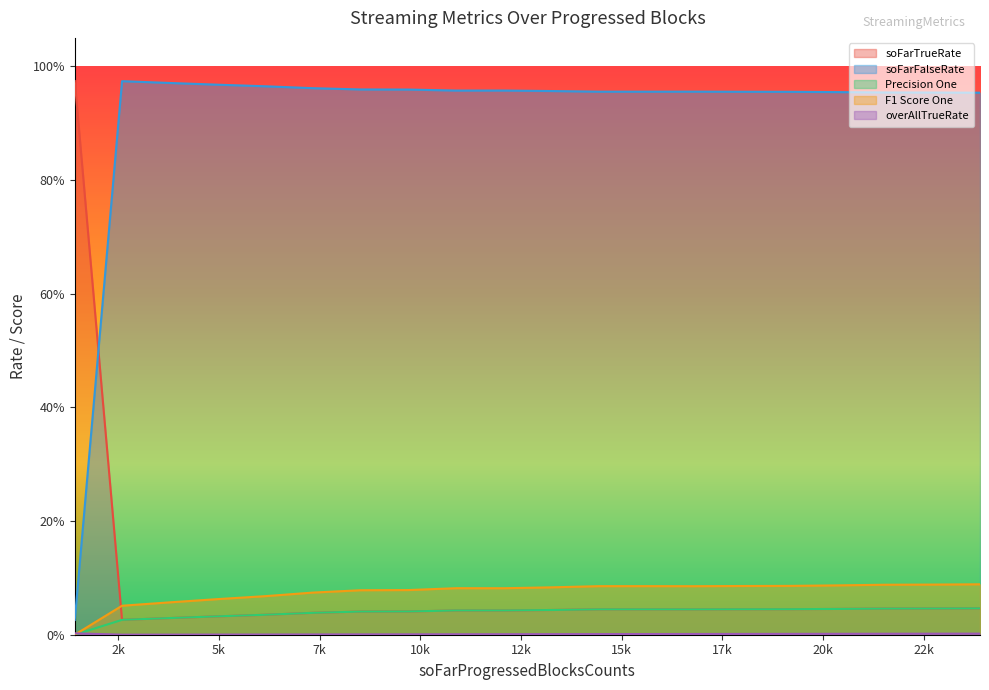

Rank the categories by overAllTrueRate value from lowest to highest.

2598, 3785, 4977, 6151, 7329, 8520, 9707, 10896, 12076, 13247, 14431, 15611, 16797, 17977, 19159, 20344, 21528, 22710, 23893, 1425